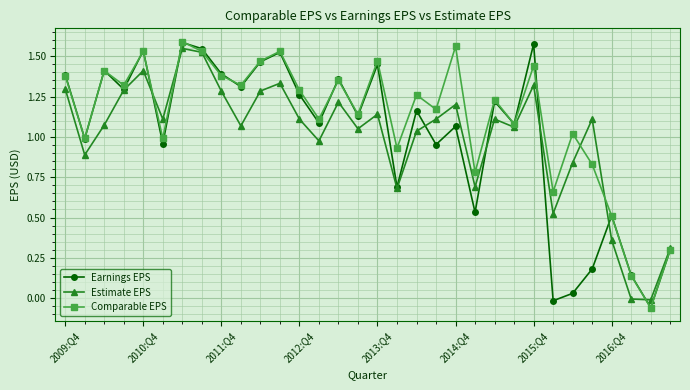

Which series has the largest total across all categories?

Comparable EPS